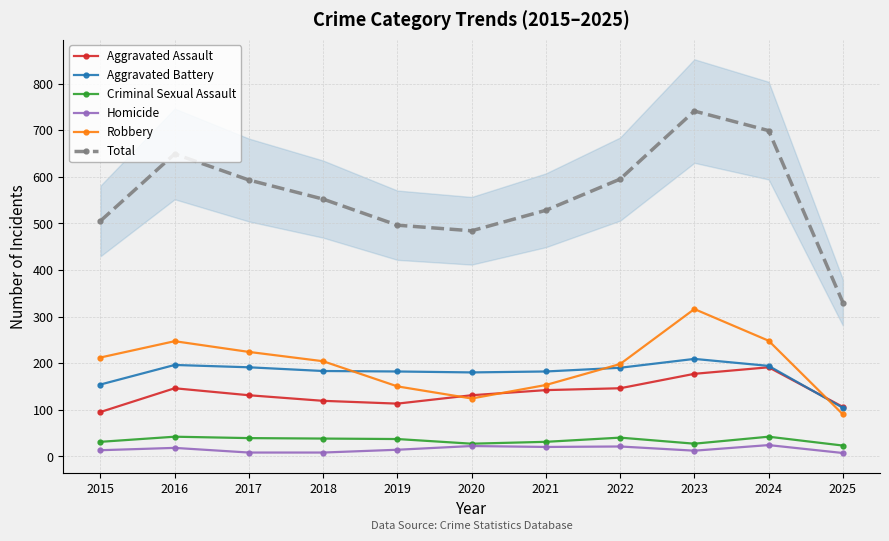

True or false: Aggravated Battery and Aggravated Assault cross at least once.

True